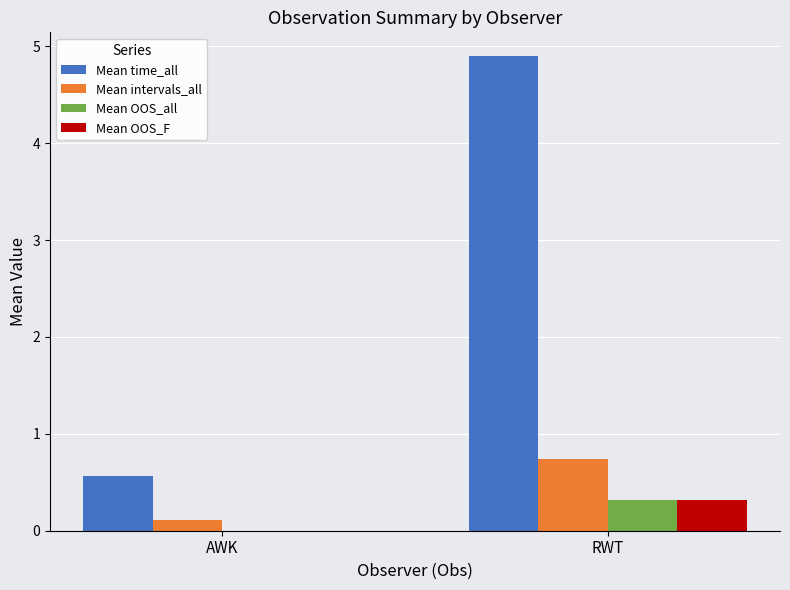

Reading left to right, extract all data points from this chart.

Mean time_all: 0.6	4.9
Mean intervals_all: 0.1	0.7
Mean OOS_all: 0.0	0.3
Mean OOS_F: 0.0	0.3